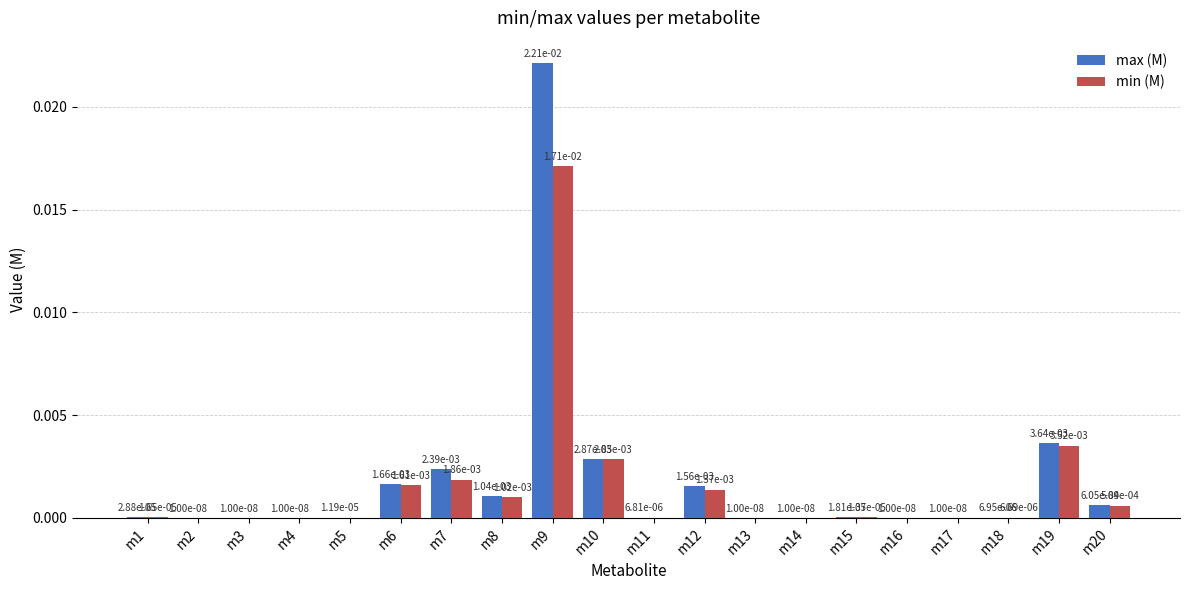

At which category is the sum across all series the highest?

m9